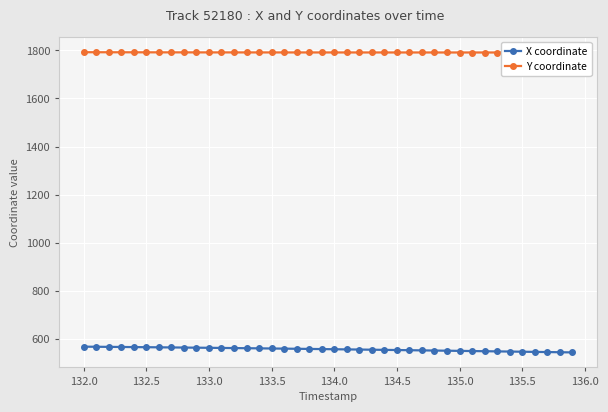

How many data points in X coordinate are less than 558?

20